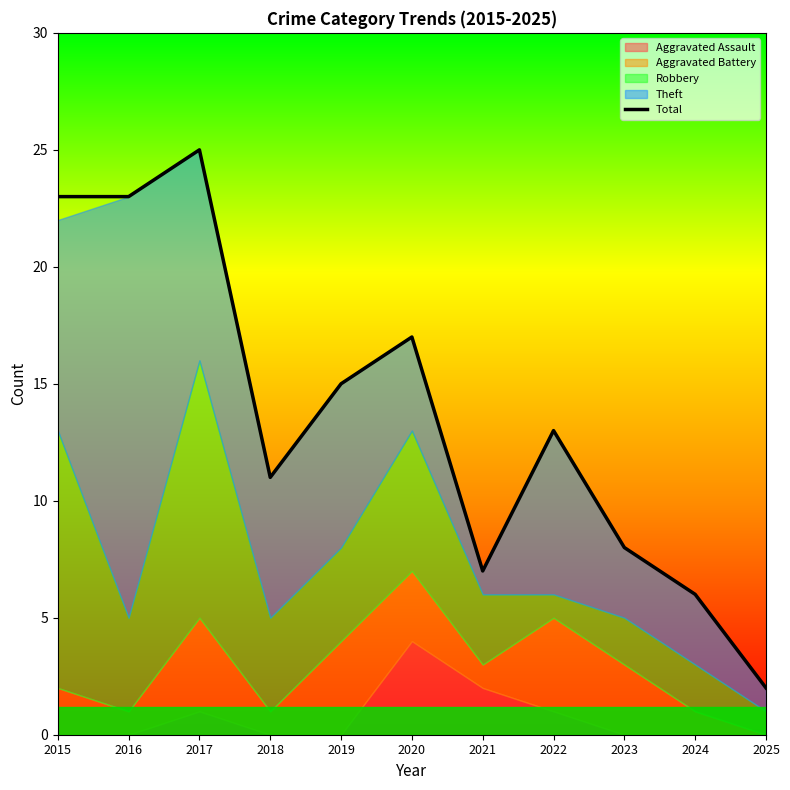

The Total series shows 25 at 2017. True or false?

True